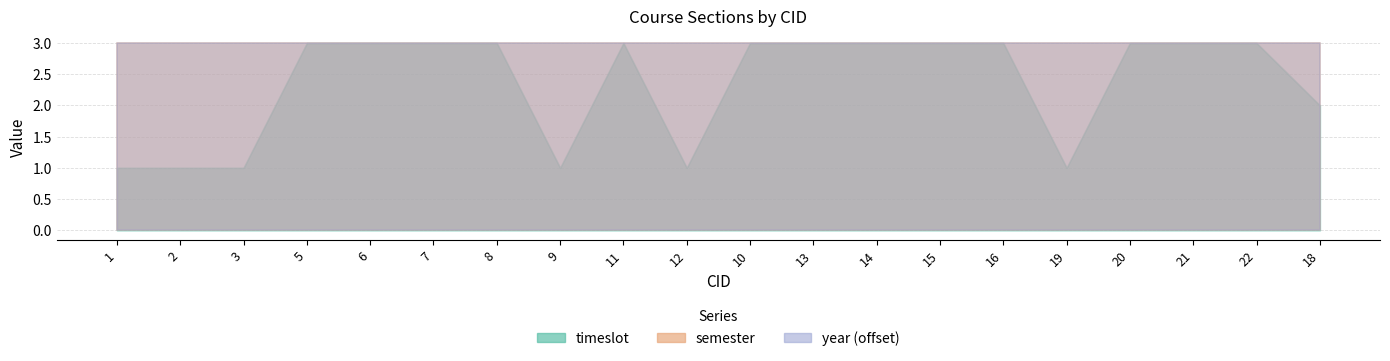

The value of year at 9 is 2023. True or false?

True